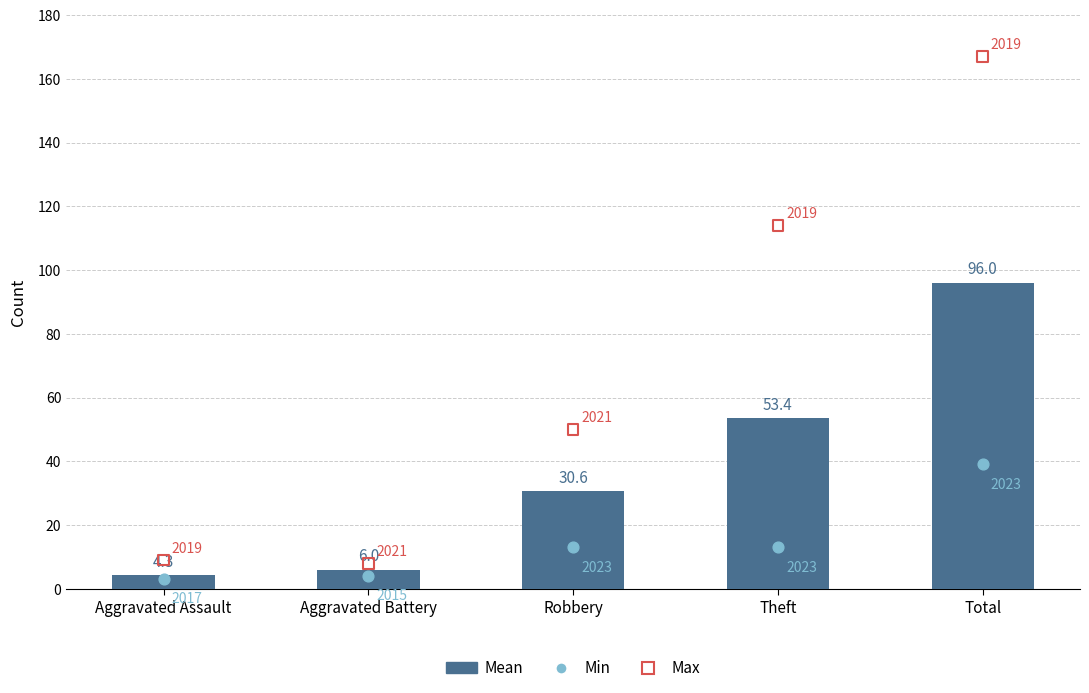

What are all the series names shown in the legend?

Mean, Min, Max